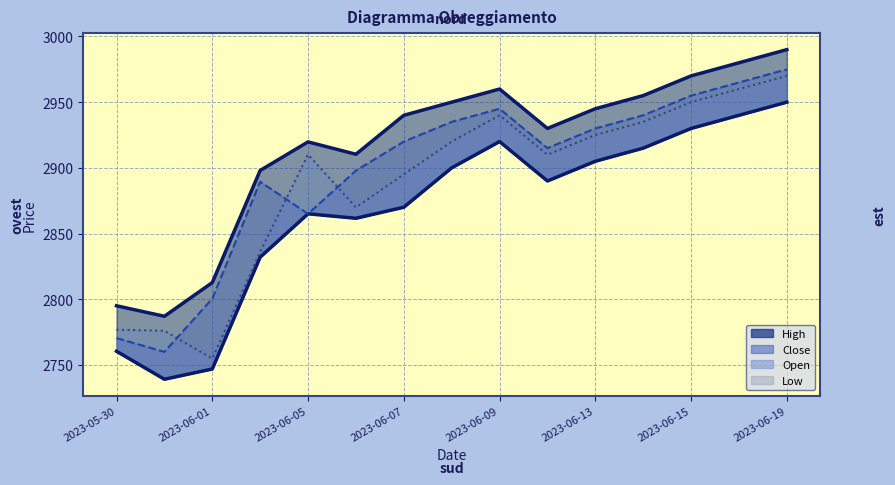

Reading left to right, extract all data points from this chart.

High: 2023-05-30=2795.0	2023-05-31=2787.0	2023-06-01=2812.6	2023-06-02=2898.0	2023-06-05=2919.8	2023-06-06=2910.4	2023-06-07=2940.0	2023-06-08=2950.0	2023-06-09=2960.0	2023-06-12=2930.0	2023-06-13=2945.0	2023-06-14=2955.0	2023-06-15=2970.0	2023-06-16=2980.0	2023-06-19=2990.0
Close: 2023-05-30=2770.4	2023-05-31=2759.9	2023-06-01=2800.4	2023-06-02=2889.4	2023-06-05=2865.0	2023-06-06=2897.9	2023-06-07=2920.0	2023-06-08=2935.0	2023-06-09=2945.0	2023-06-12=2915.0	2023-06-13=2930.0	2023-06-14=2940.0	2023-06-15=2955.0	2023-06-16=2965.0	2023-06-19=2975.0
Open: 2023-05-30=2776.8	2023-05-31=2775.9	2023-06-01=2754.8	2023-06-02=2836.1	2023-06-05=2910.1	2023-06-06=2869.9	2023-06-07=2895.0	2023-06-08=2920.0	2023-06-09=2940.0	2023-06-12=2910.0	2023-06-13=2925.0	2023-06-14=2935.0	2023-06-15=2950.0	2023-06-16=2960.0	2023-06-19=2970.0
Low: 2023-05-30=2760.4	2023-05-31=2739.1	2023-06-01=2746.9	2023-06-02=2832.0	2023-06-05=2865.0	2023-06-06=2861.6	2023-06-07=2870.0	2023-06-08=2900.0	2023-06-09=2920.0	2023-06-12=2890.0	2023-06-13=2905.0	2023-06-14=2915.0	2023-06-15=2930.0	2023-06-16=2940.0	2023-06-19=2950.0